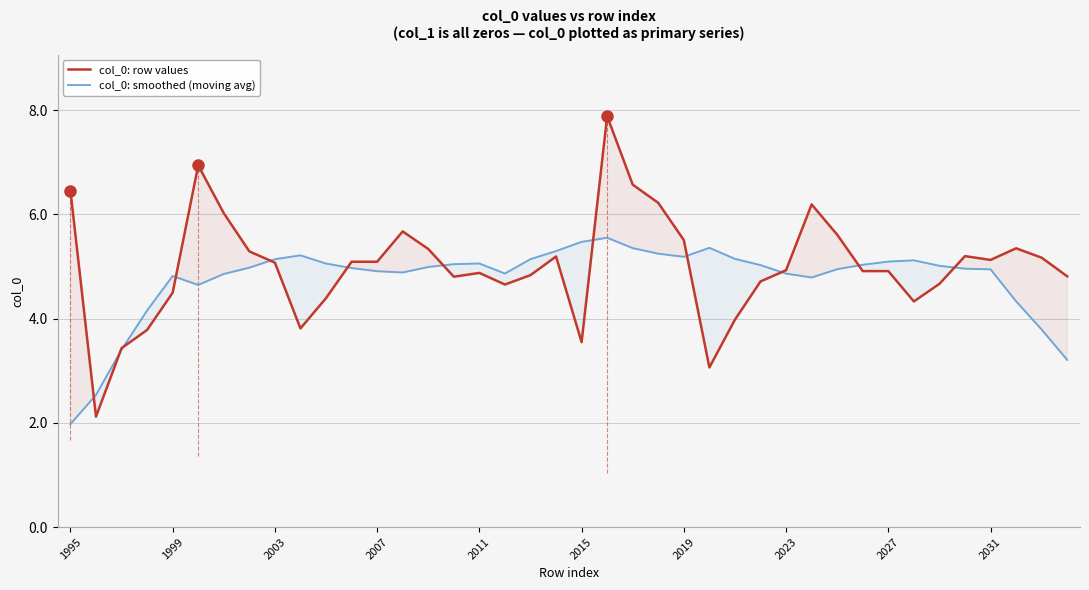

Where does the col_0: row values series first go above 5?

1995